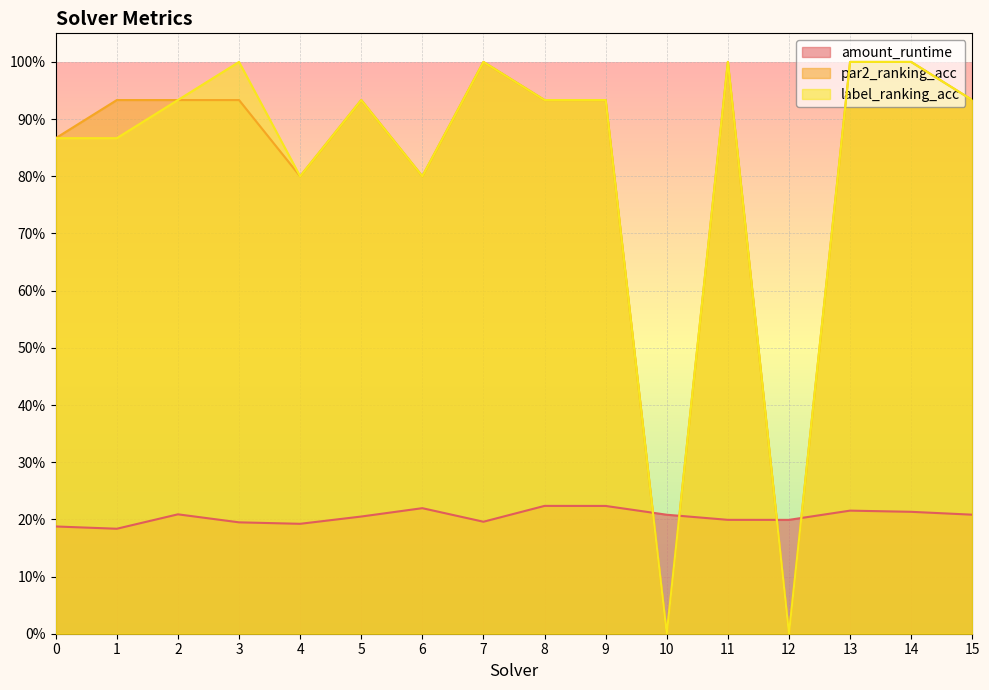

What is the sum of the label_ranking_acc values at 6 and 15?

1.7